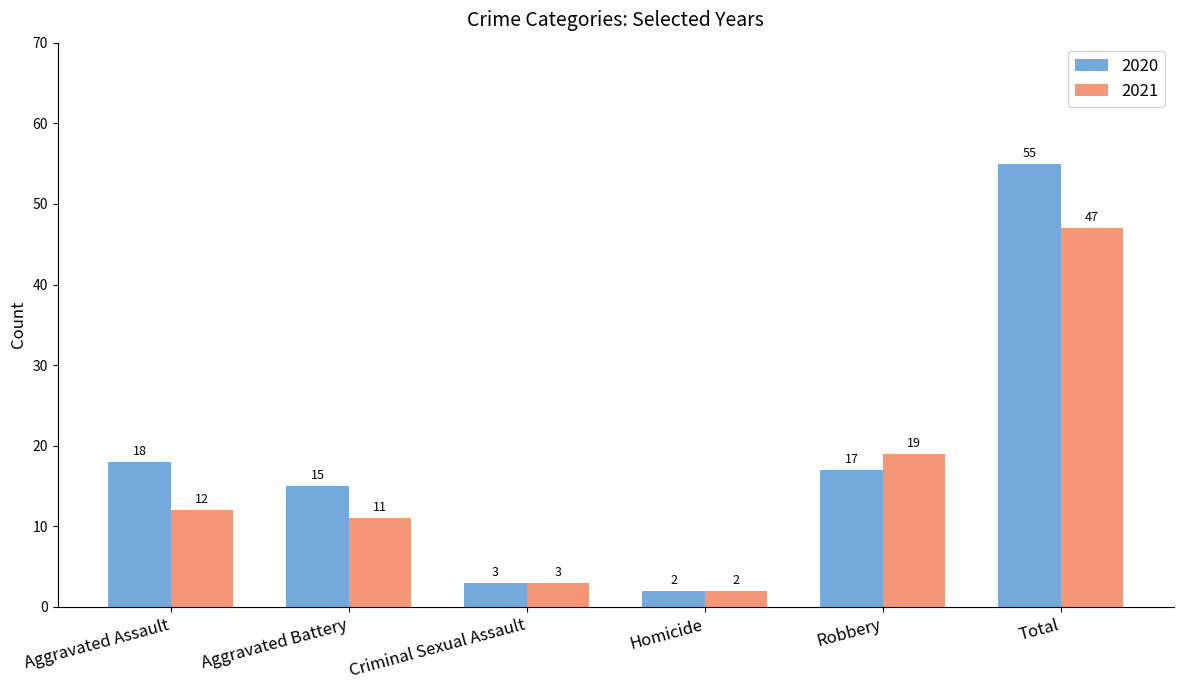

Which series changed the most between Aggravated Battery and Criminal Sexual Assault?

2020